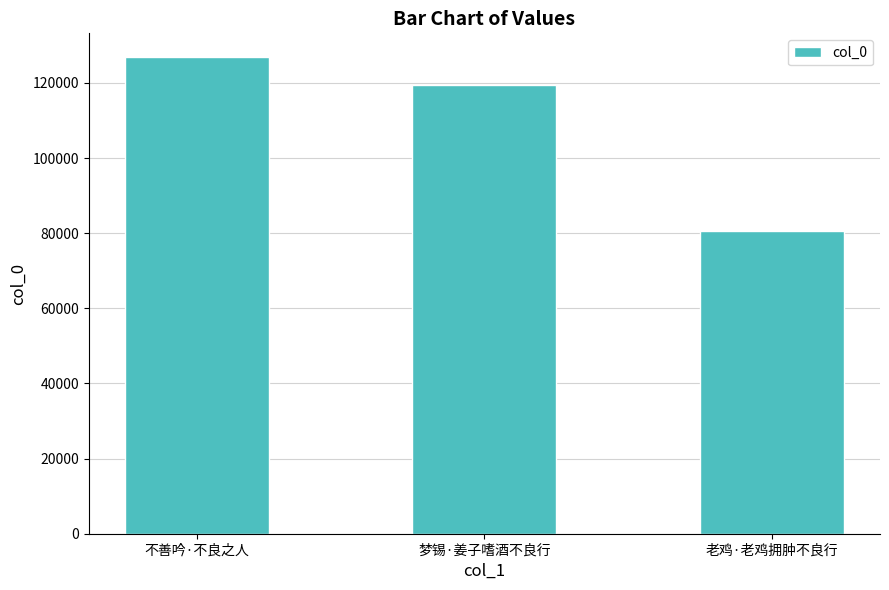

Which category has the highest value across all series?

不善吟·不良之人